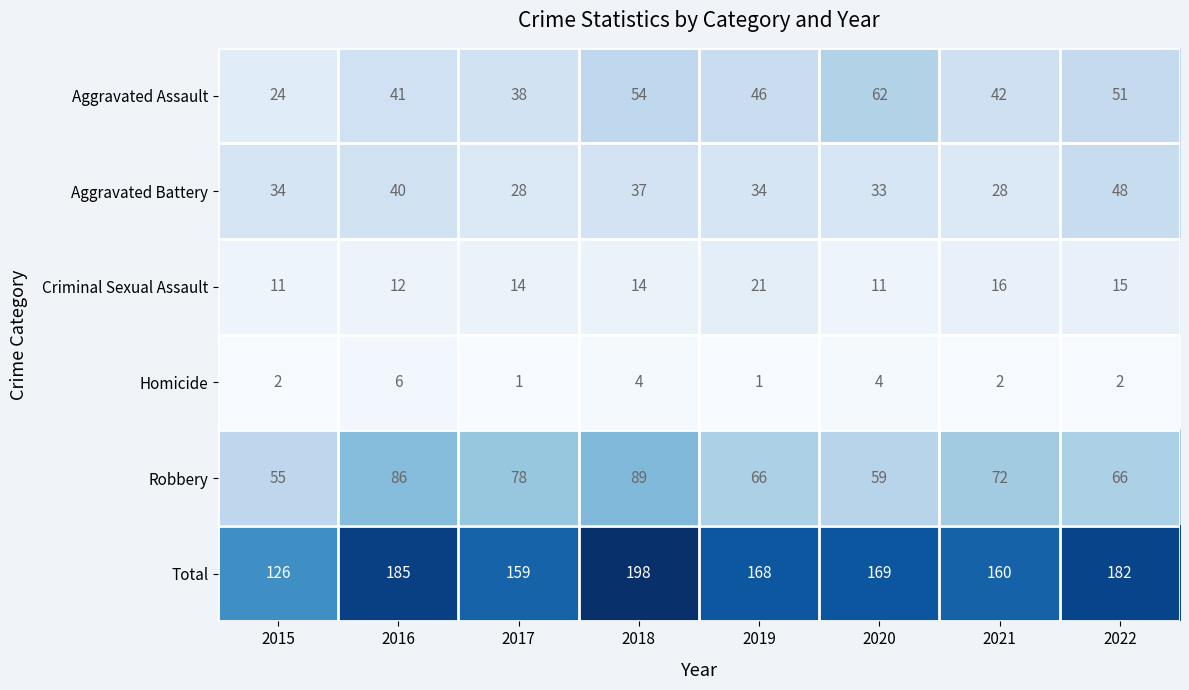

At how many categories does at least one series exceed 70?

8